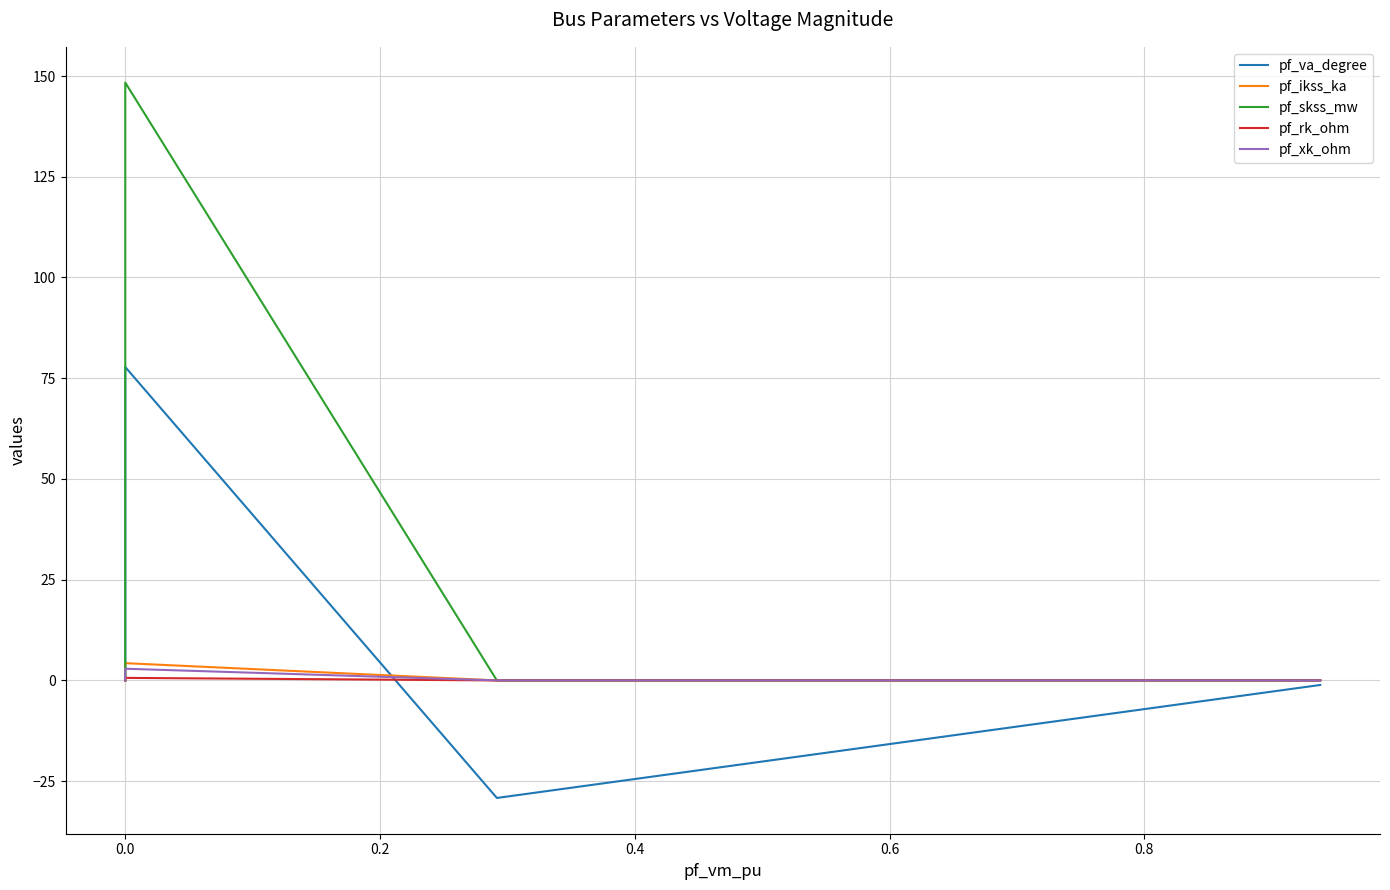

The value of pf_xk_ohm at 0.0 is 1.8. True or false?

False